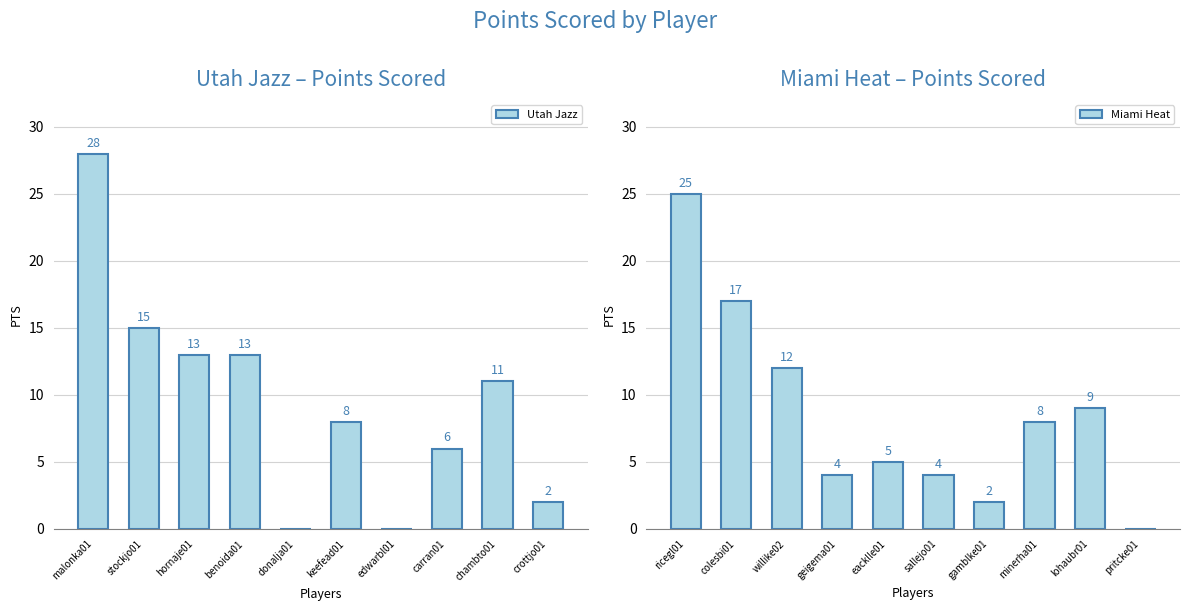

True or false: Utah Jazz has a value of 2 at crottjo01.

True